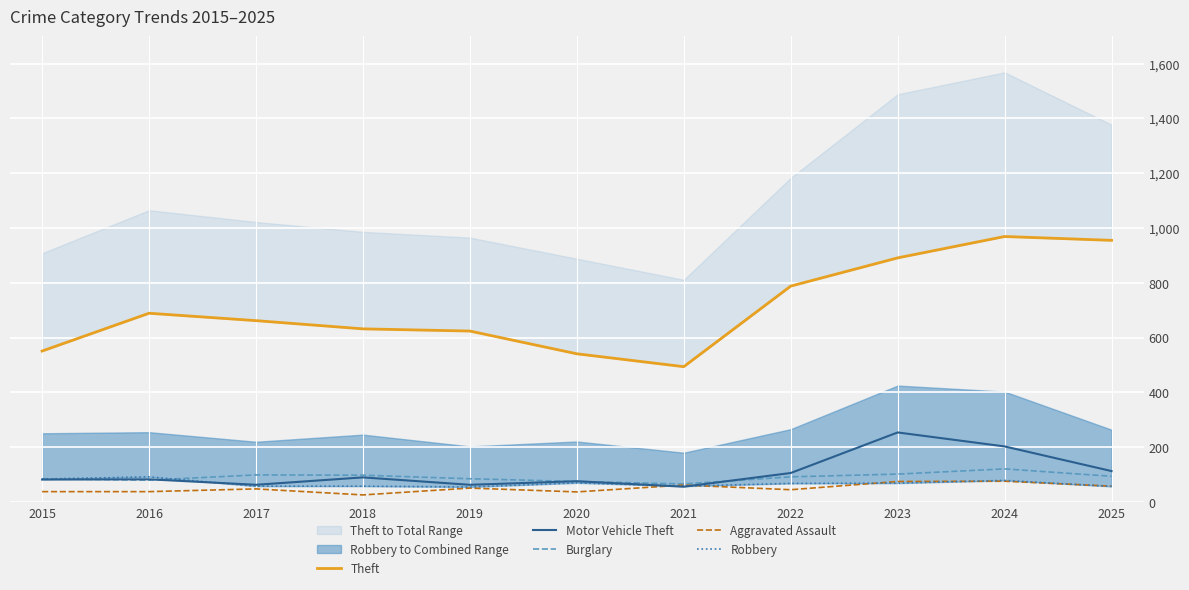

At which category does Theft reach its first local valley?

2021